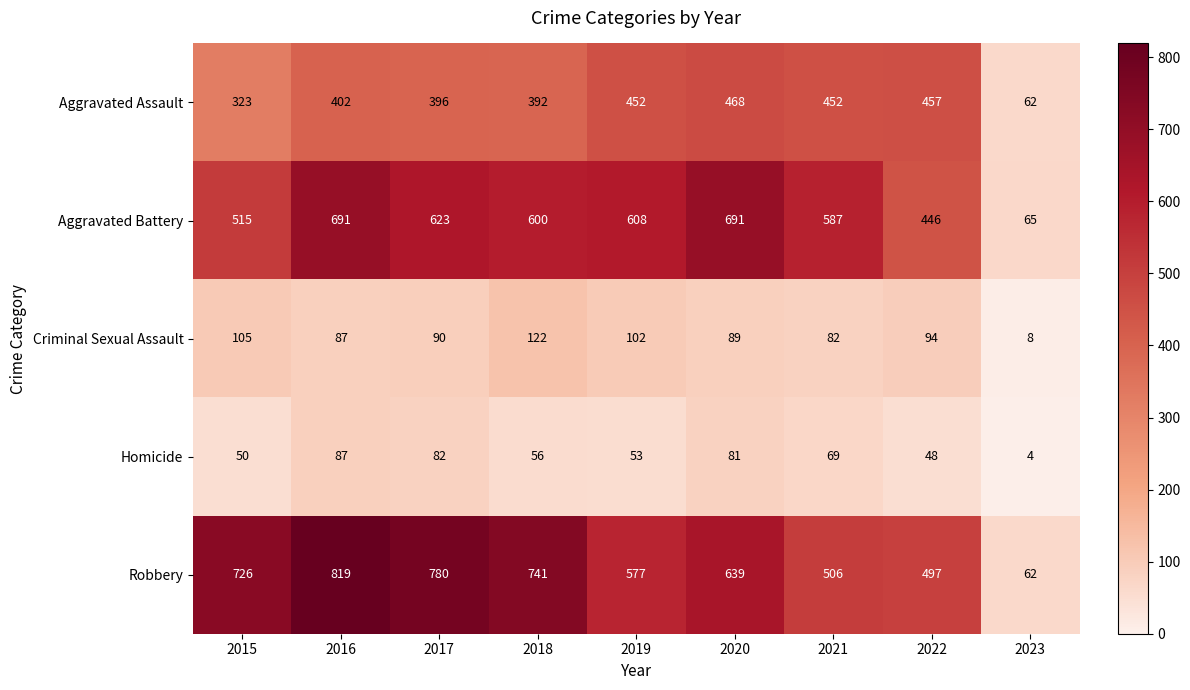

At how many categories does at least one series exceed 622?

5